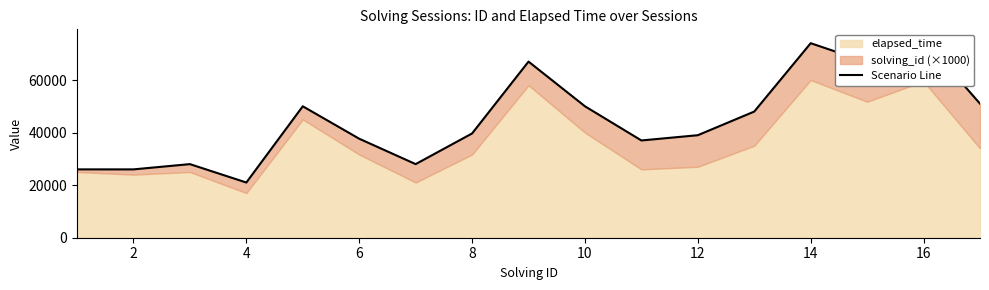

Between 10 and 14, which is larger?

14